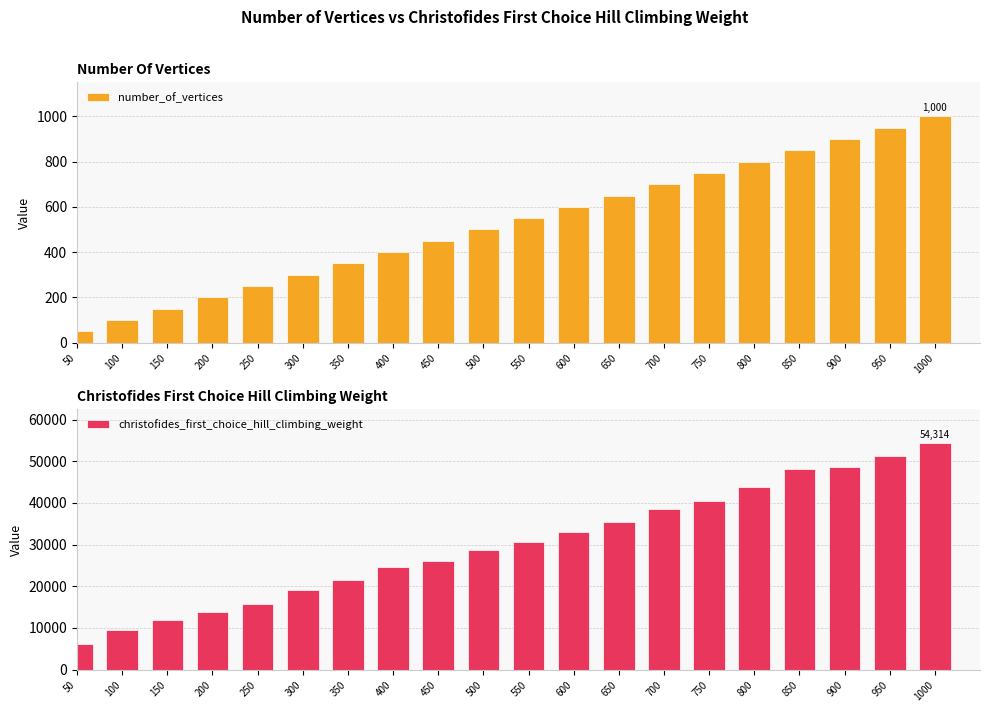

Which series has the largest total across all categories?

christofides_first_choice_hill_climbing_weight